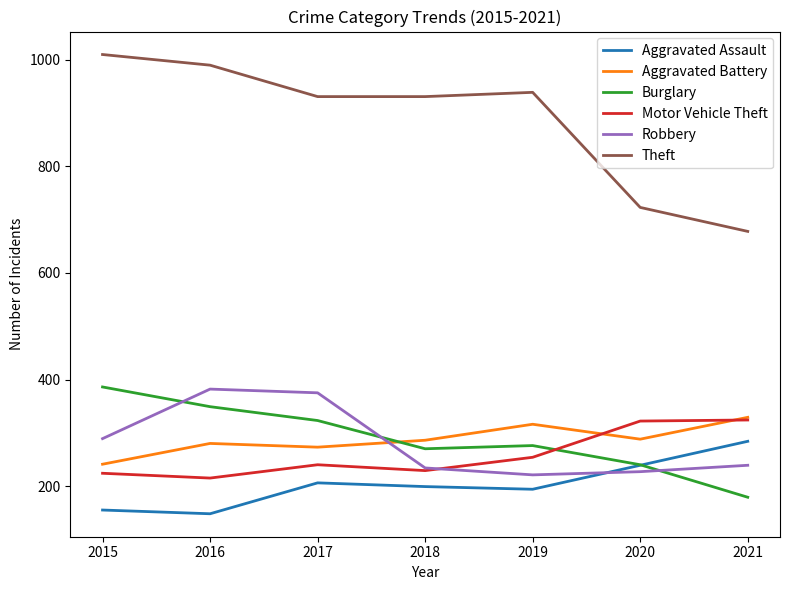

How many distinct data groups are displayed?

6